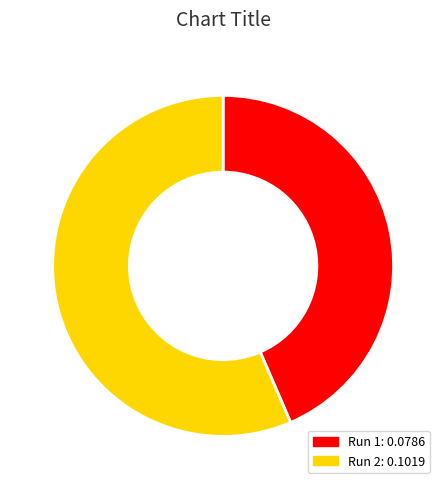

Is there a majority slice in this chart?

Yes